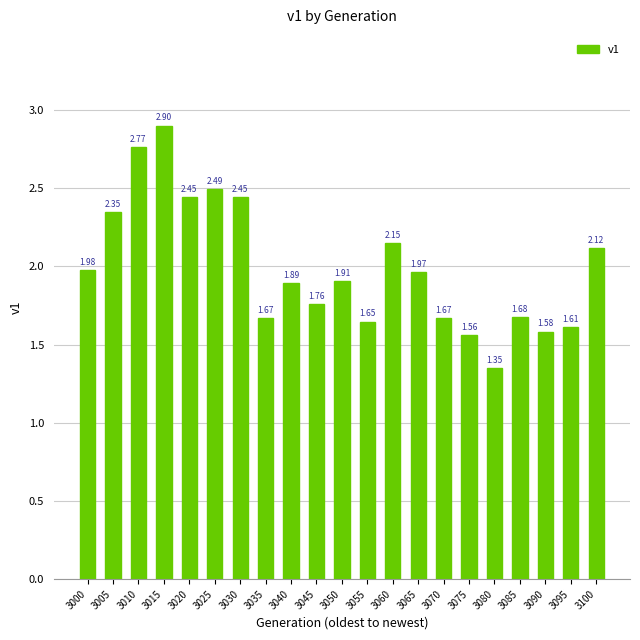

What is the difference between the values at 3095 and 3065?

0.4